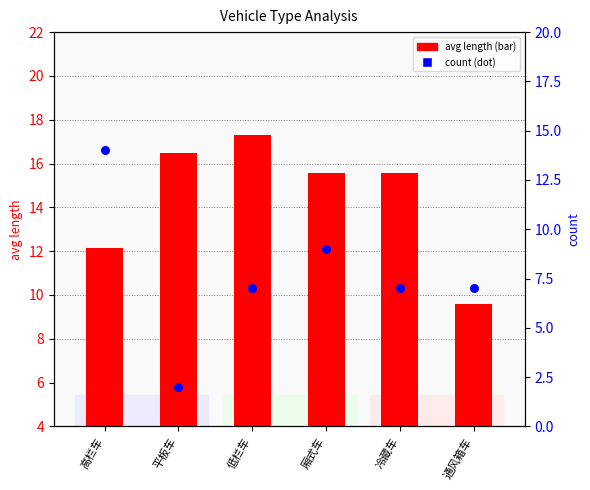

Is the value of avg length at 高栏车 greater than the value of count at 高栏车?

No